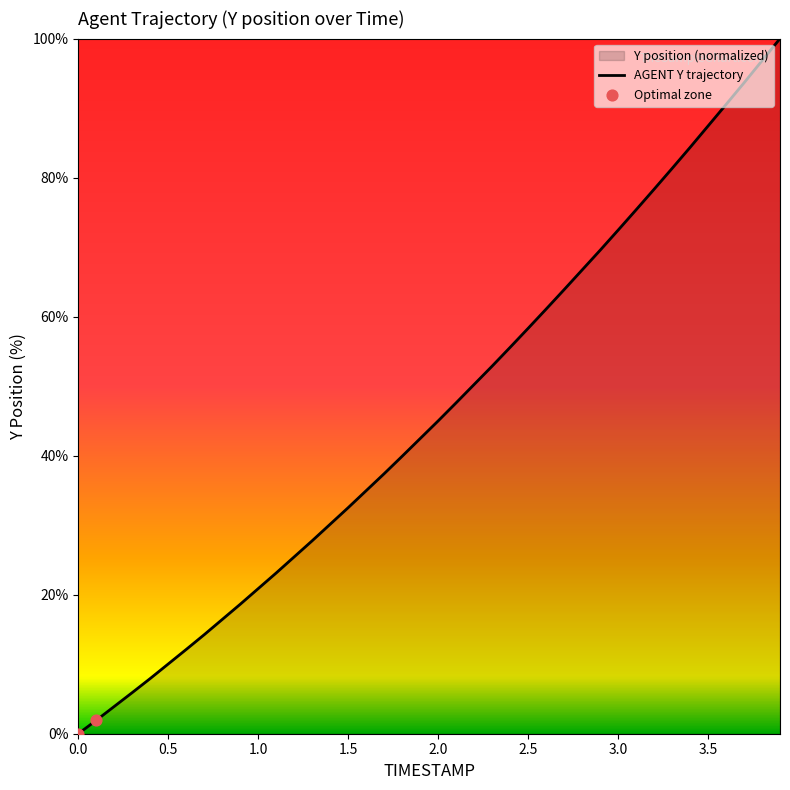

What is the change in value from 2.0 to 2.7?

+18.9